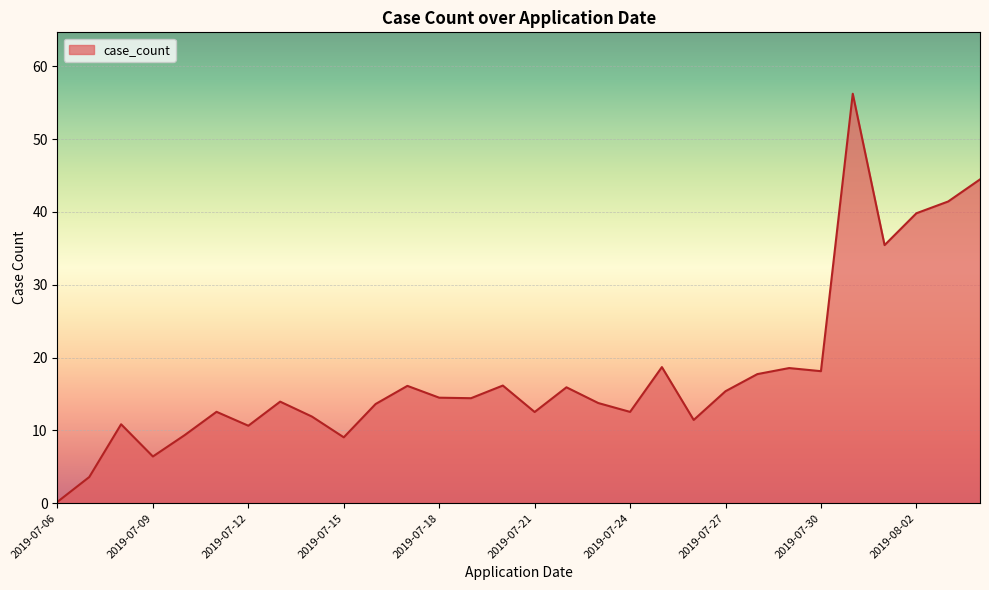

How many lines are shown in the chart?

1